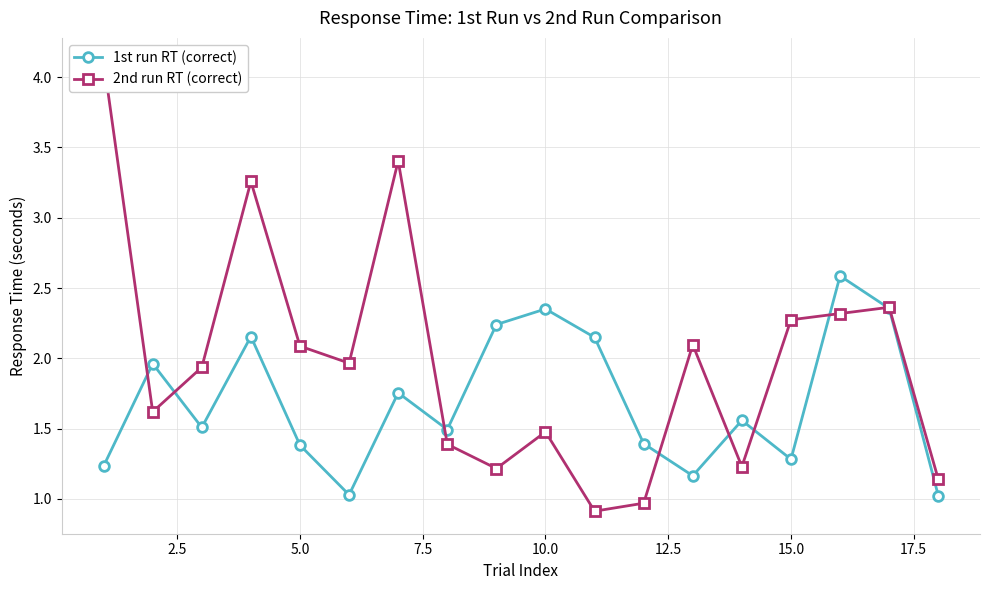

What is the minimum value for 1st run RT (correct)?

1.0